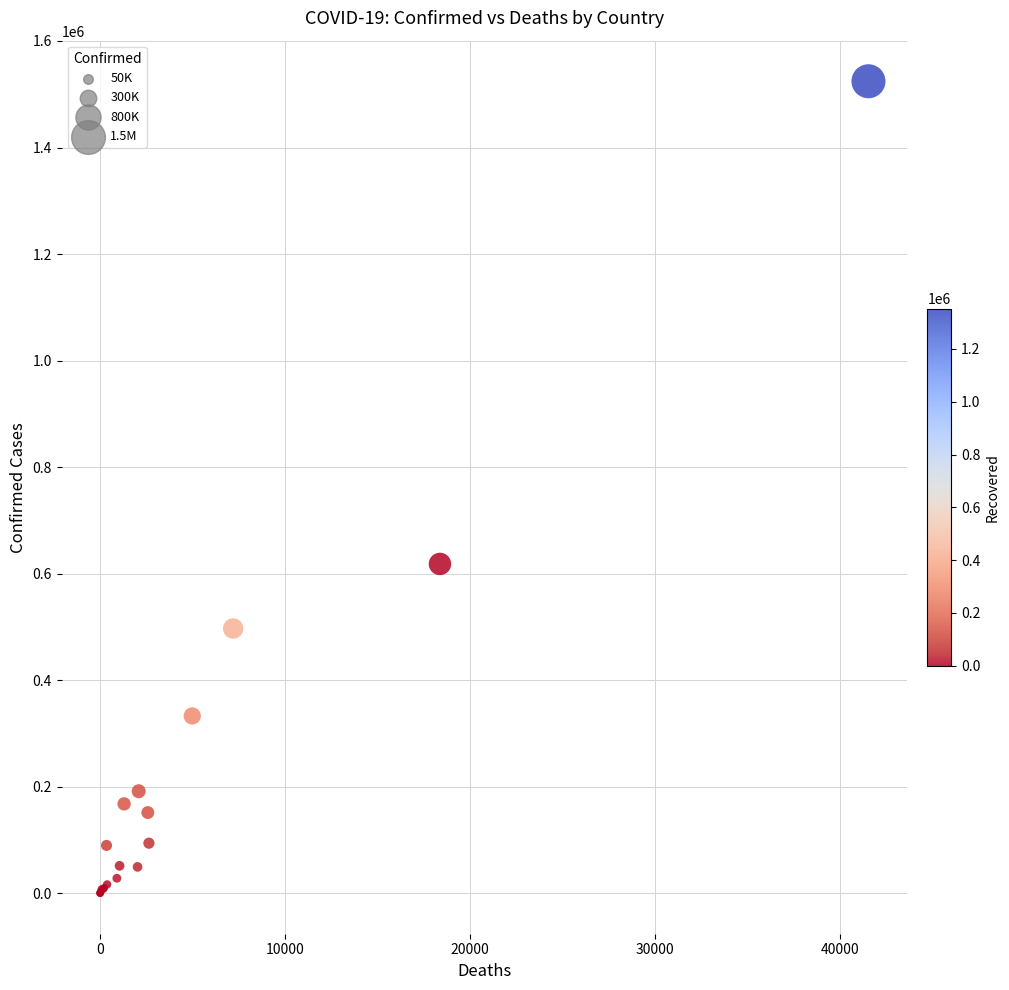

What Y value in the scatter plot is closest to 762261?

618204